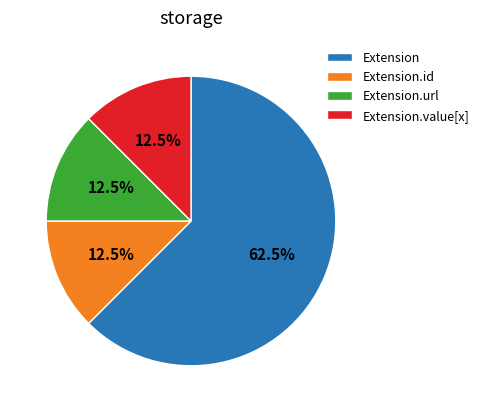

Combined, what portion of the pie is Extension.id and Extension.url?

25.0%